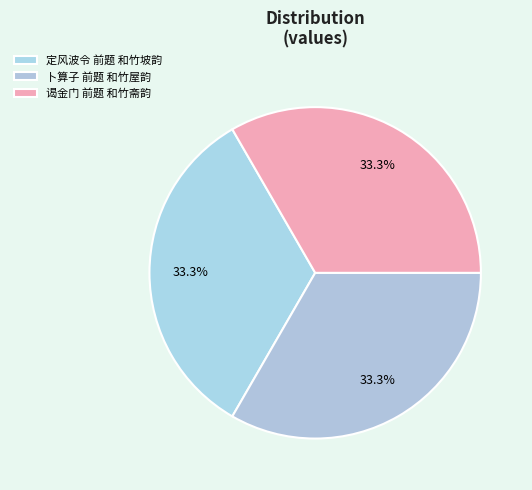

Count the number of slices in the pie.

3